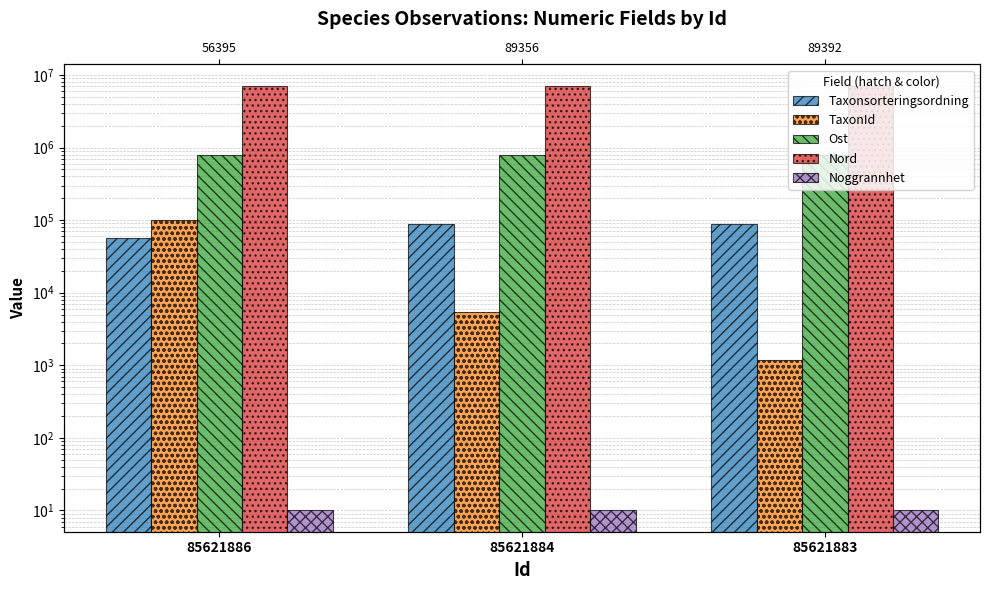

At how many categories does at least one series exceed 1801367?

3